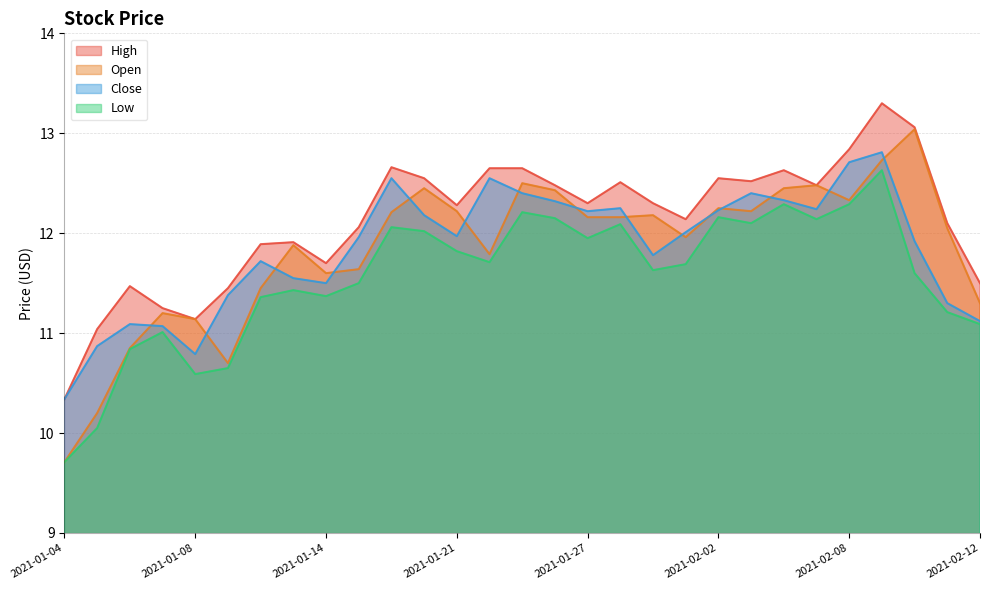

Does the chart display data point markers on the line(s)?

No